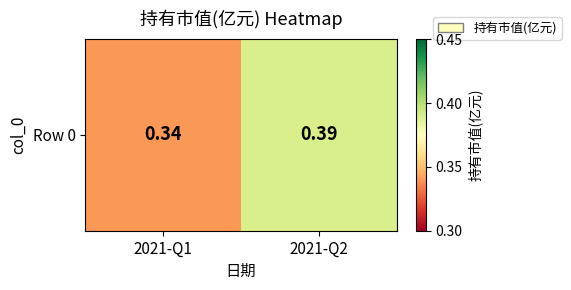

What is the greatest value displayed?

0.4